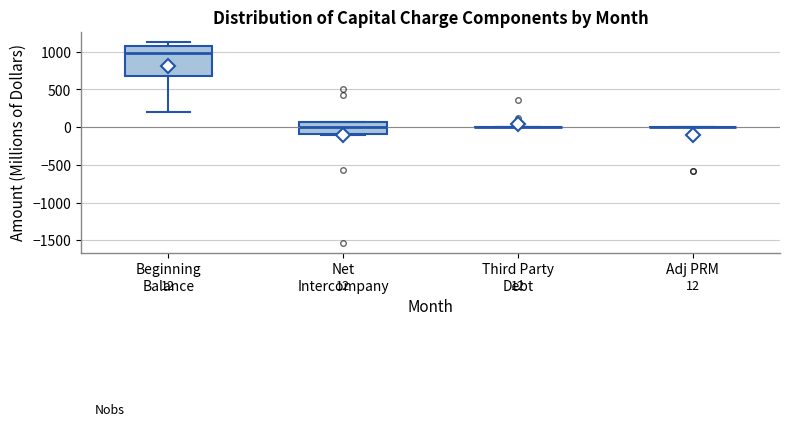

Comparing the boxes themselves (not the whiskers), which one is the tallest?

Beginning Balance